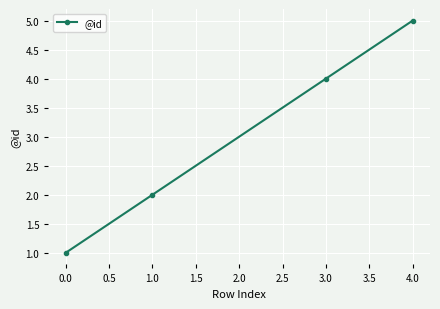

Reading left to right, extract all data points from this chart.

1	2	4	5